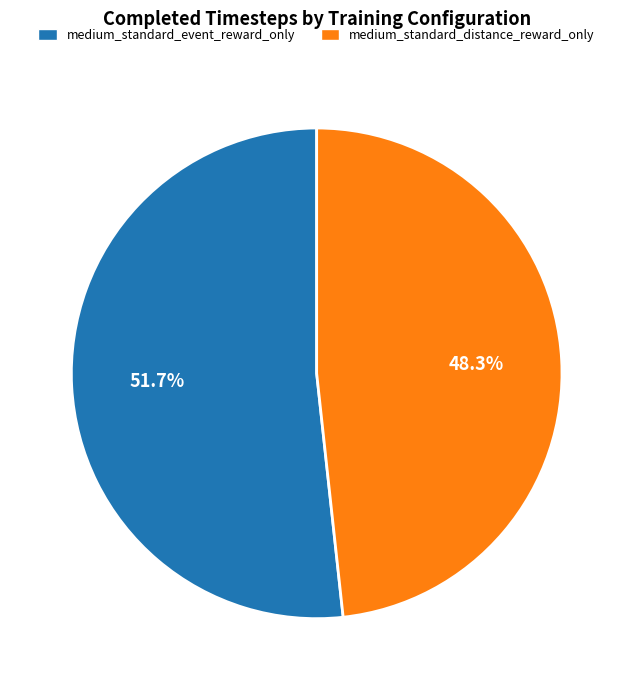

Between medium_standard_distance_reward_only and medium_standard_event_reward_only, which is larger?

medium_standard_event_reward_only